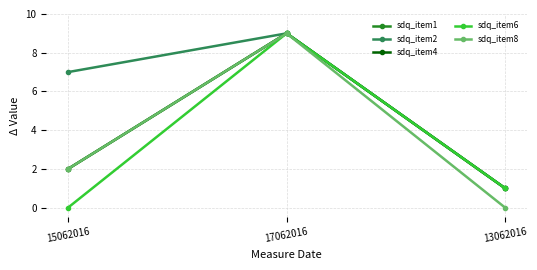

Does the chart have visible grid lines?

Yes